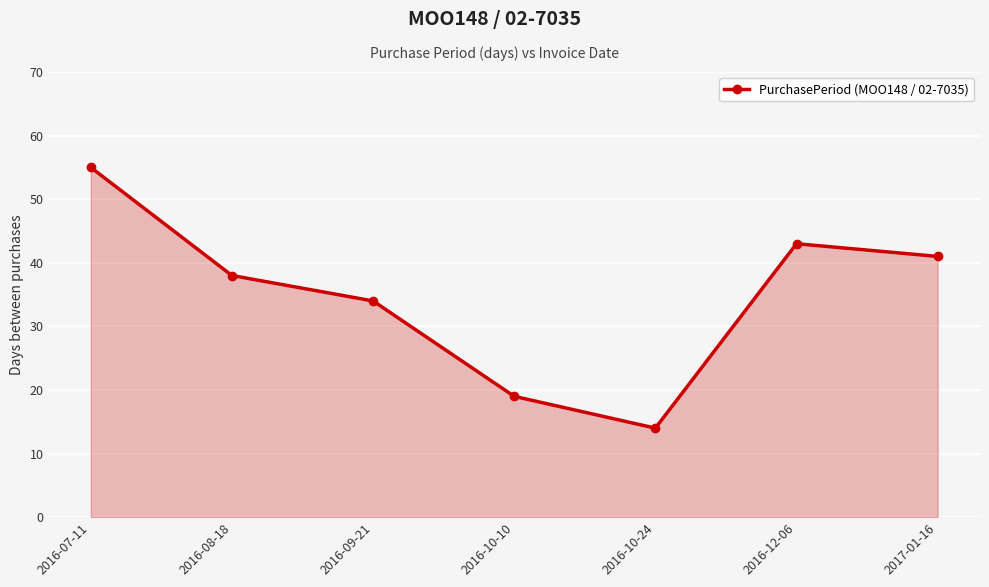

What is the label of the 6th point from the left?

2016-12-06